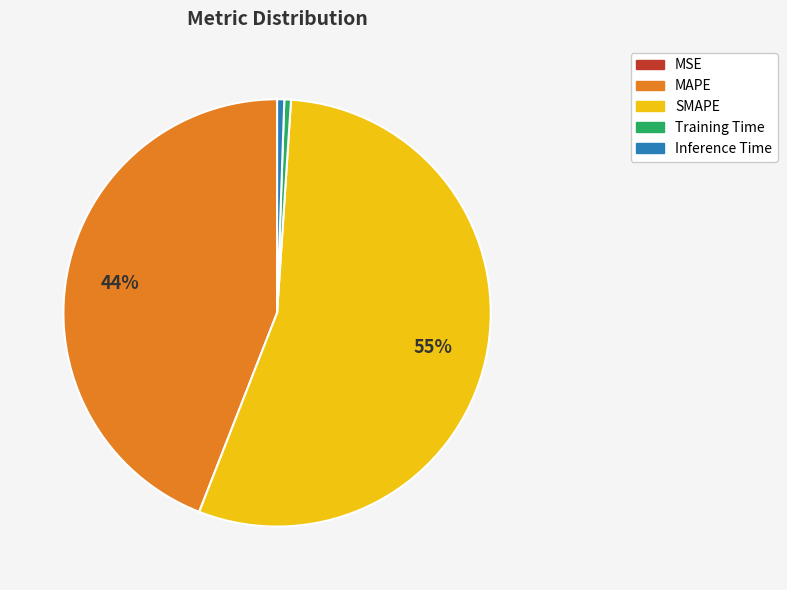

To the nearest percent, what is the combined percentage of MAPE and Training Time?

45%